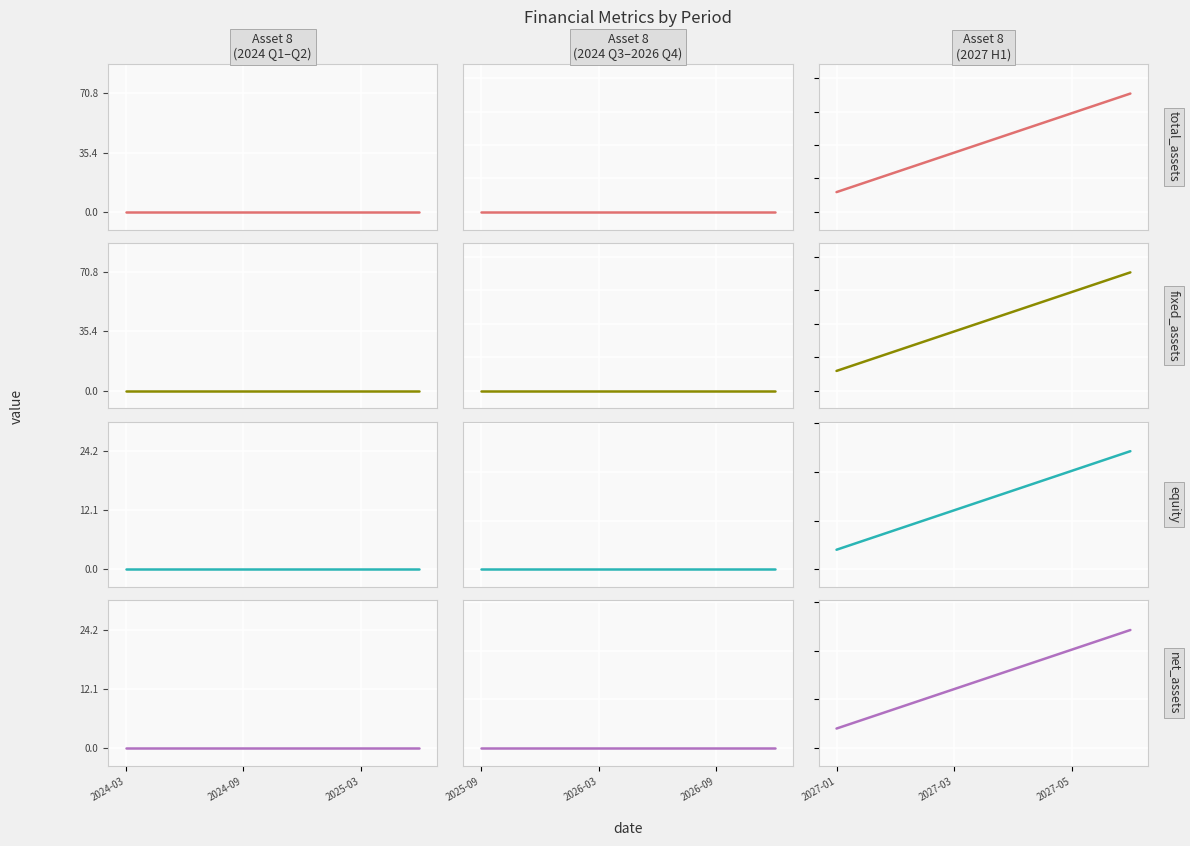

True or false: equity and total_assets intersect in this chart.

False